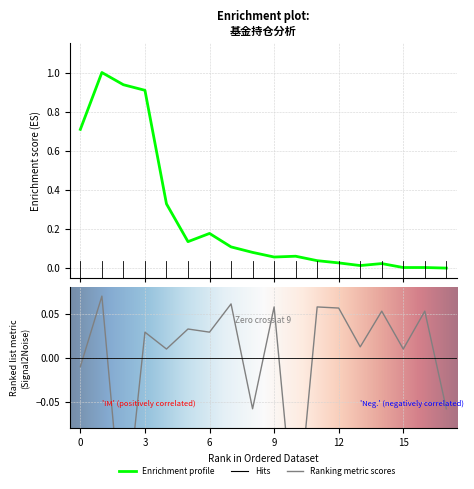

At which category does 股票总仓位 reach its first local peak?

1